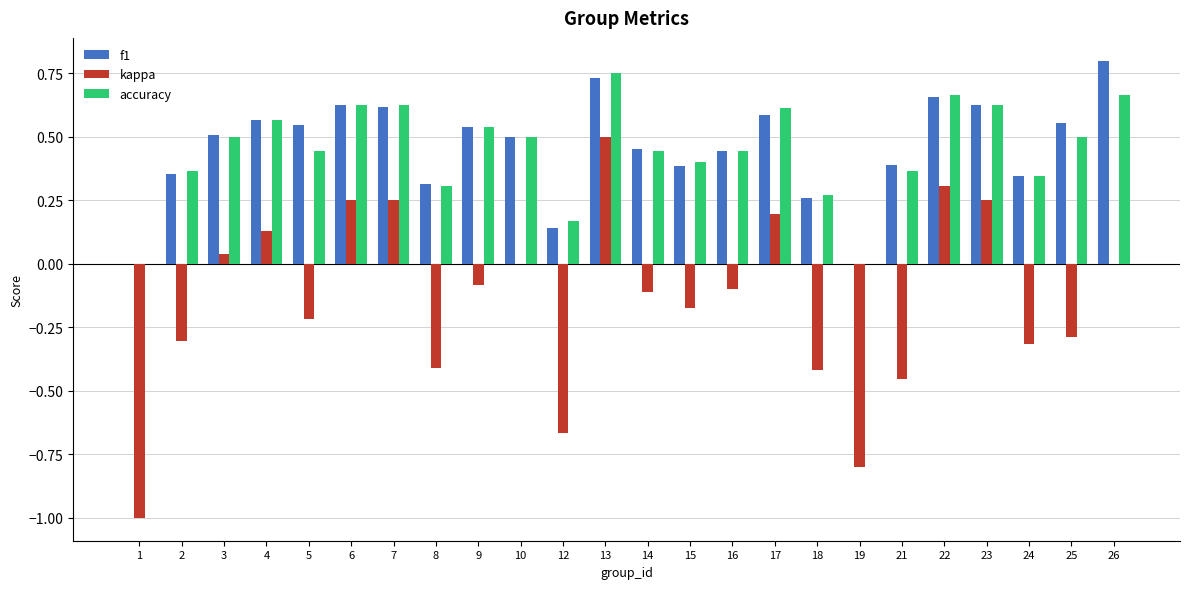

Which label corresponds to the largest value in the chart?

26